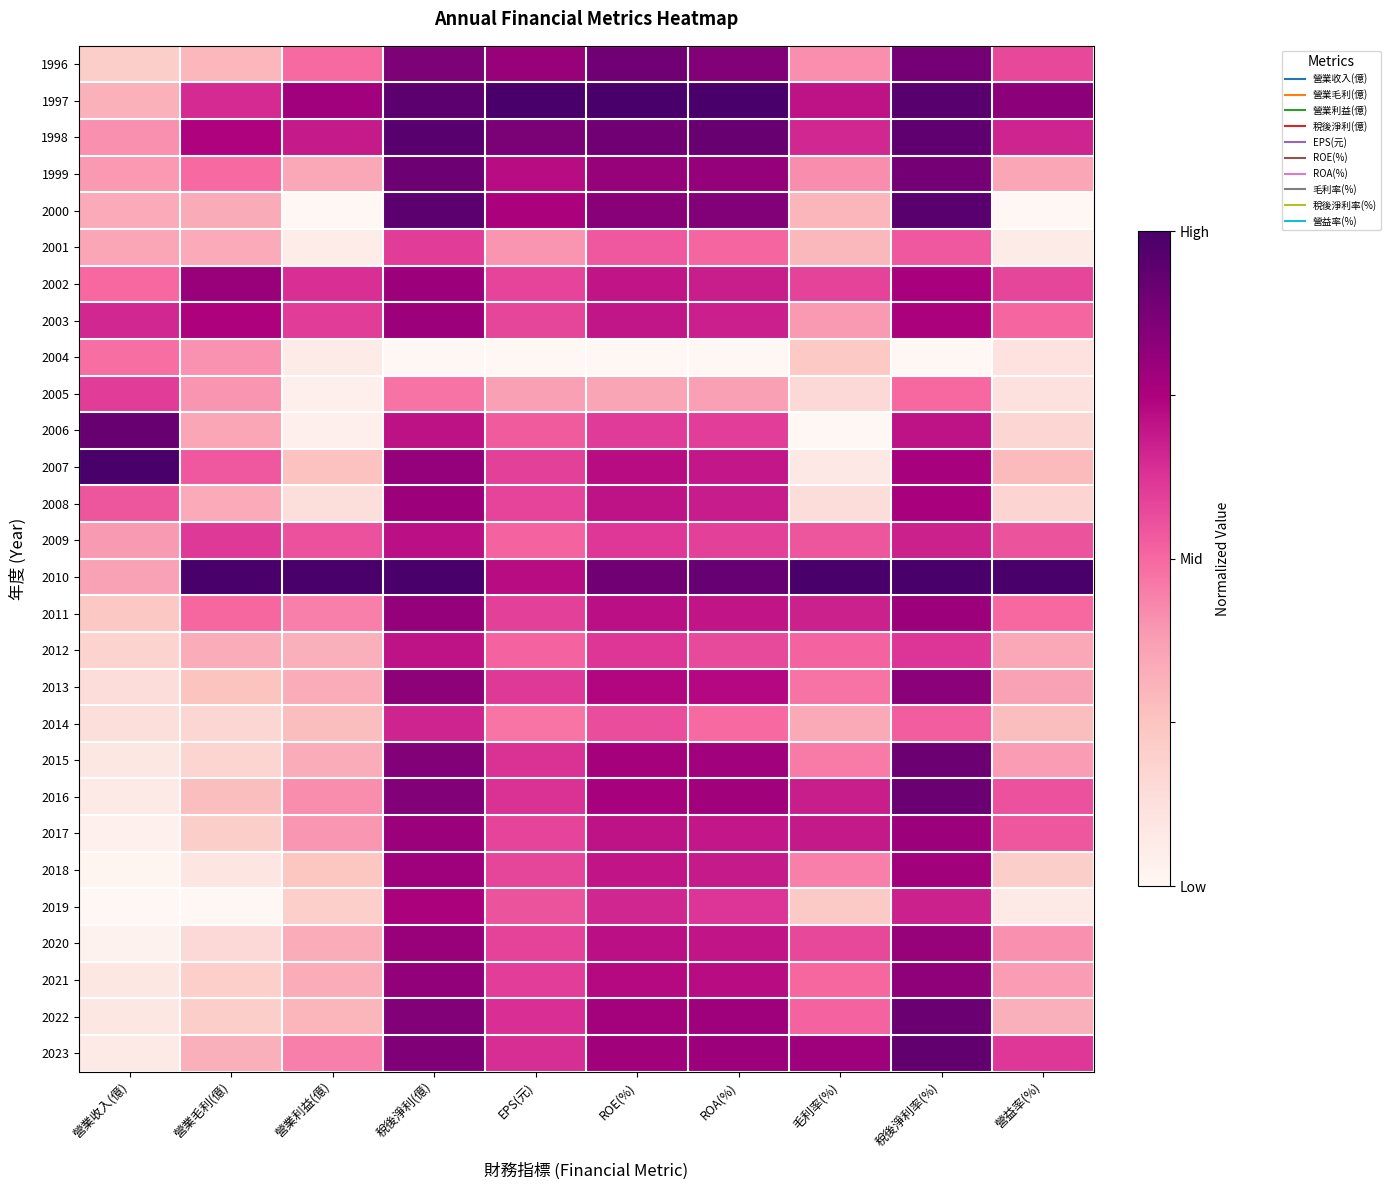

How many distinct data groups are displayed?

28